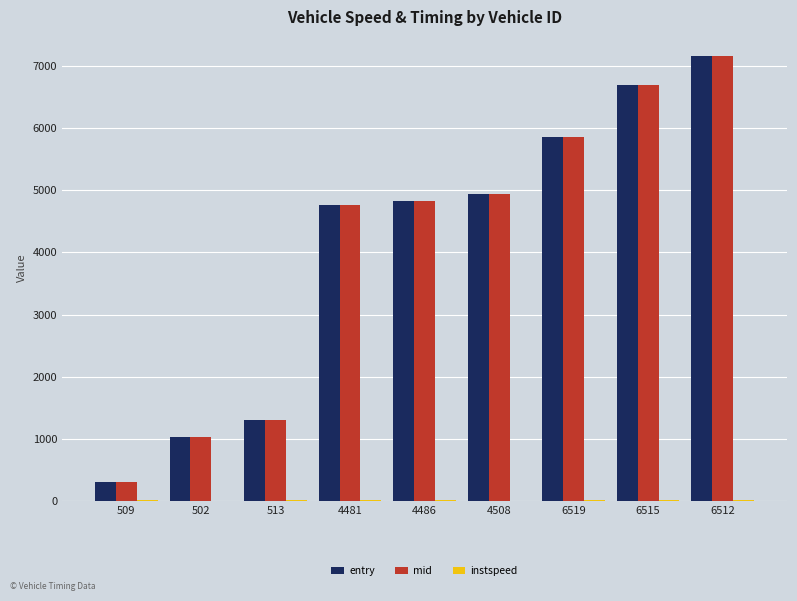

At which category is the sum across all series the highest?

6512